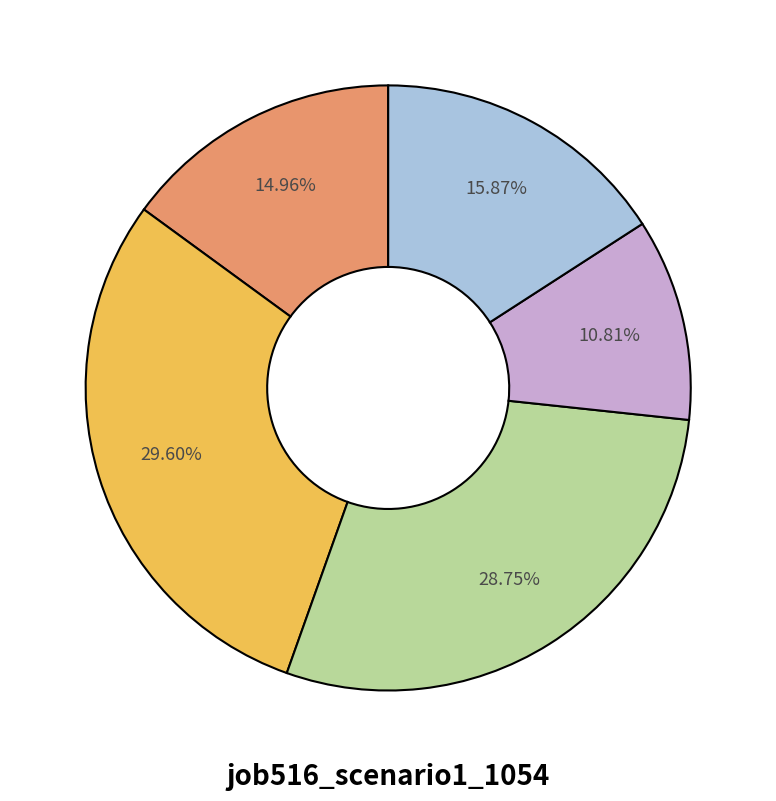

Is there any slice that represents more than half of the pie?

No